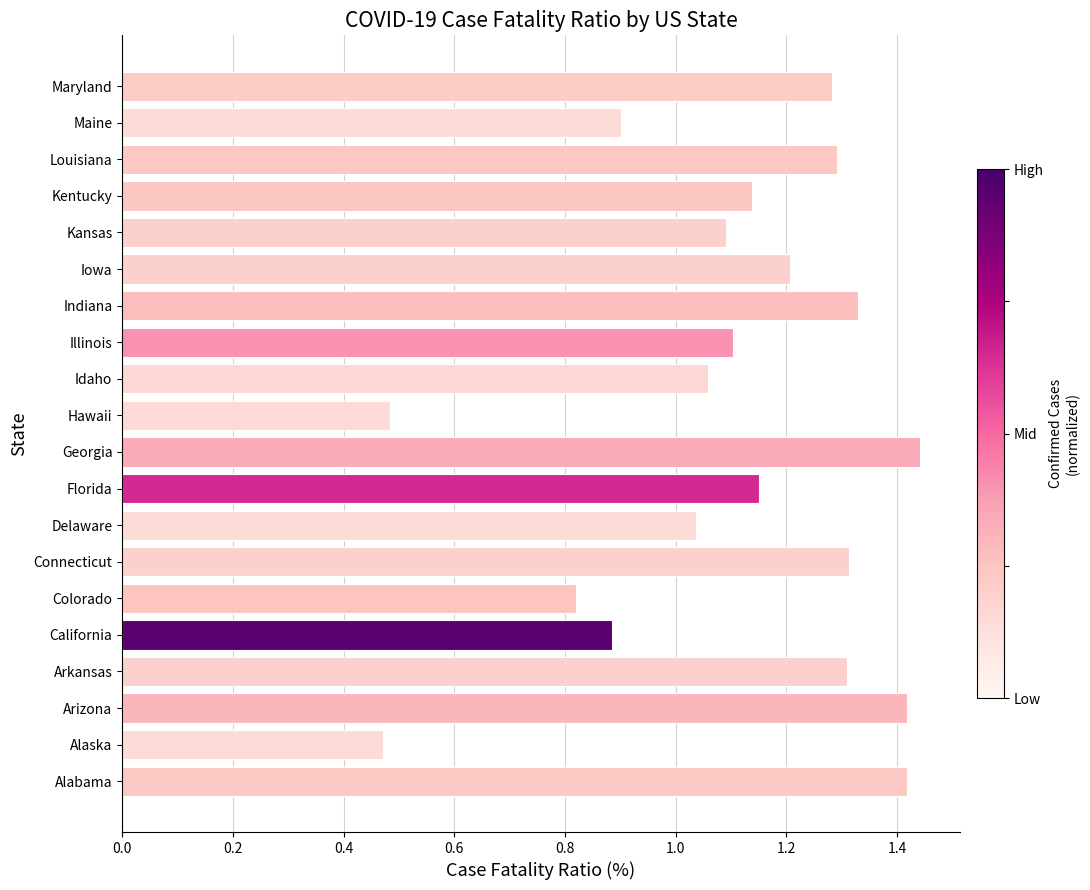

Approximately how many times larger is the value at Arkansas compared to Kentucky?

1.2